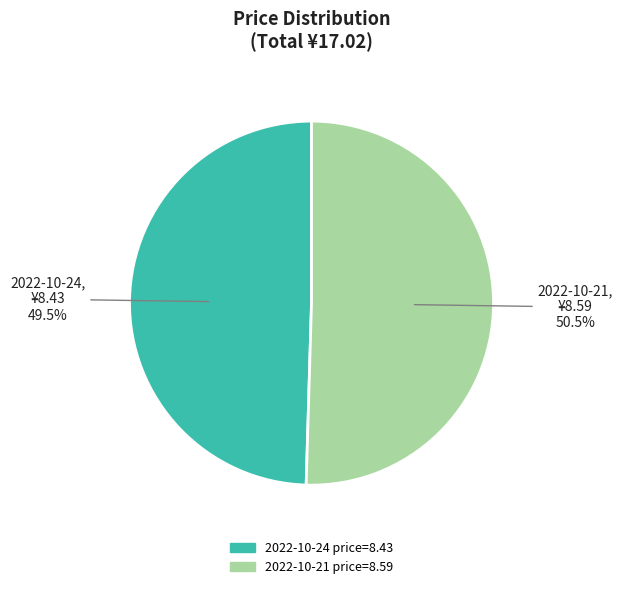

Is there any slice that represents more than half of the pie?

Yes